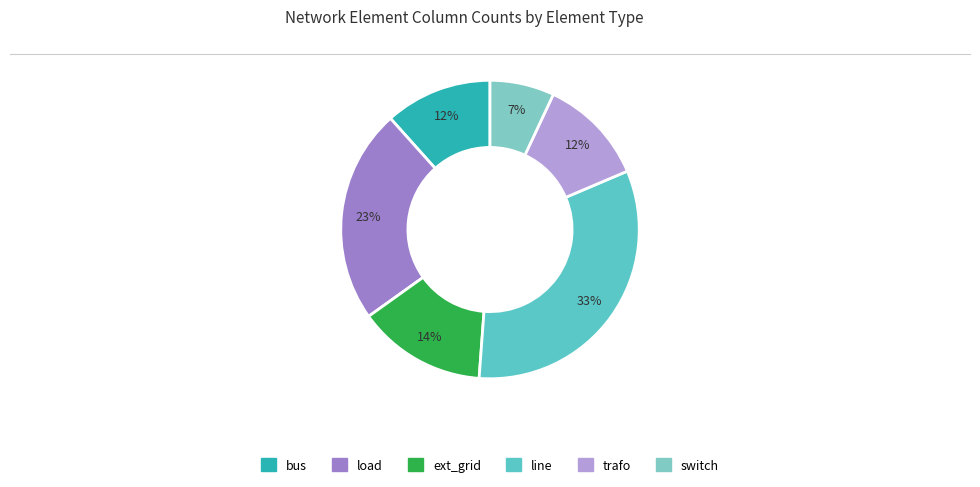

Count the number of slices in the pie.

6